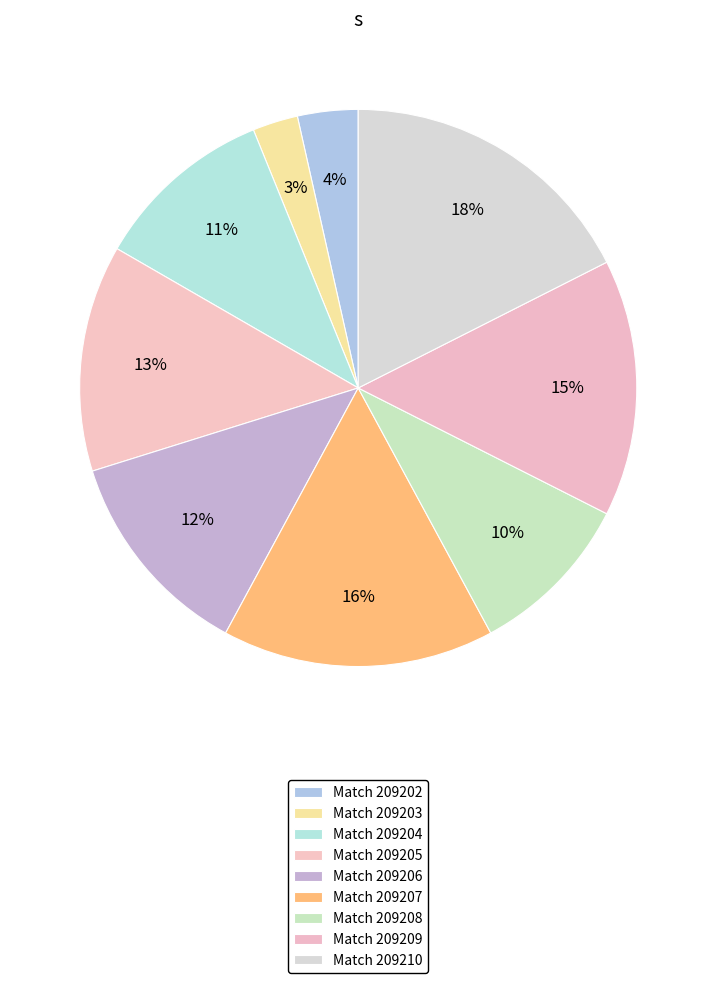

Which slice is the largest?

209210